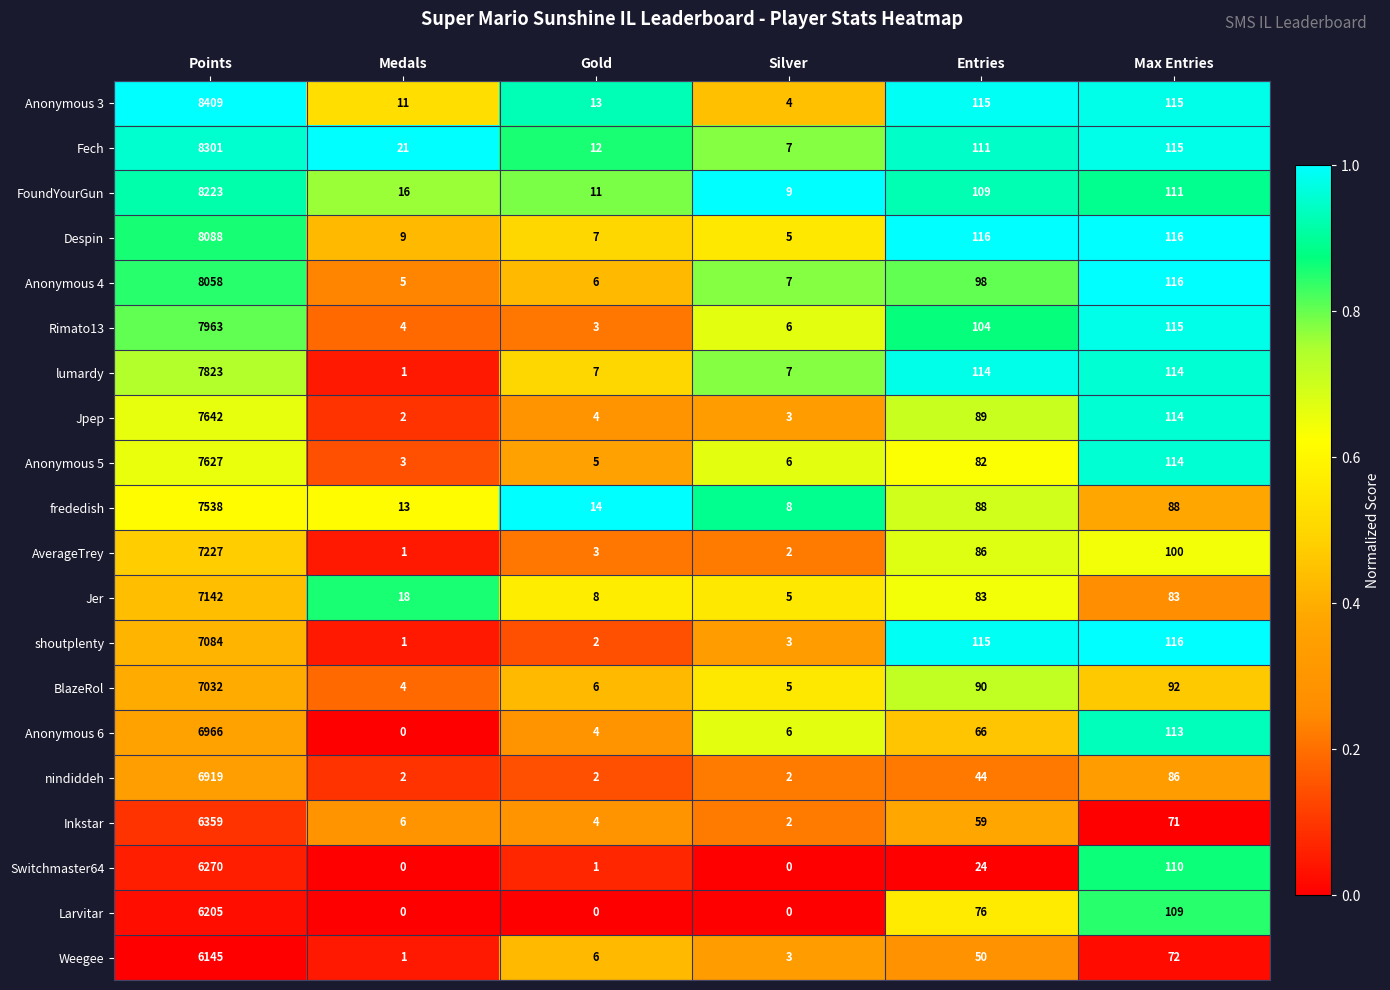

Rank the series by their maximum value, from lowest to highest.

Weegee, Larvitar, Switchmaster64, Inkstar, nindiddeh, Anonymous 6, BlazeRol, shoutplenty, Jer, AverageTrey, frededish, Anonymous 5, Jpep, lumardy, Rimato13, Anonymous 4, Despin, FoundYourGun, Fech, Anonymous 3